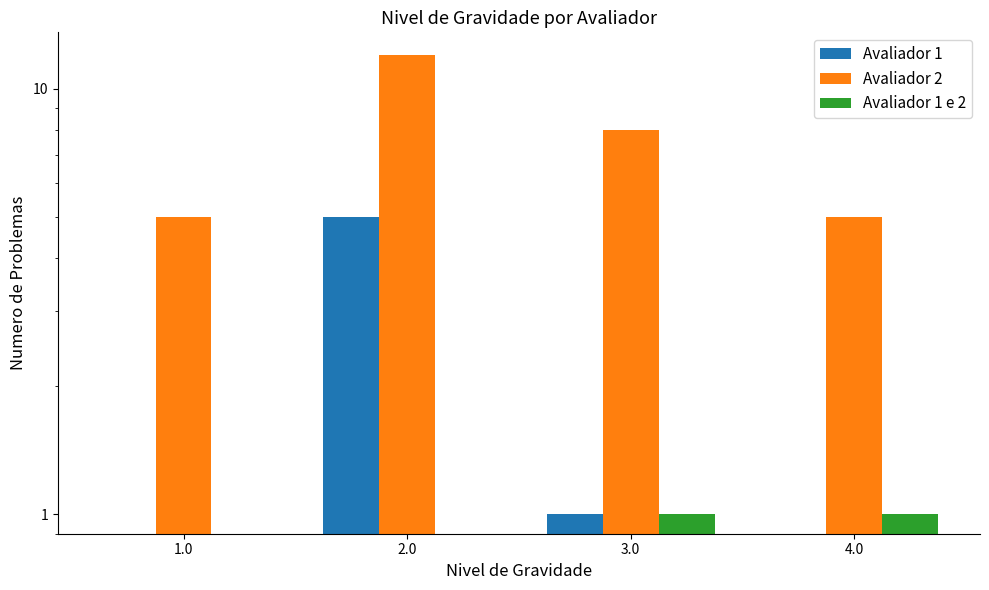

How many data points in Avaliador 2 are above 8?

1